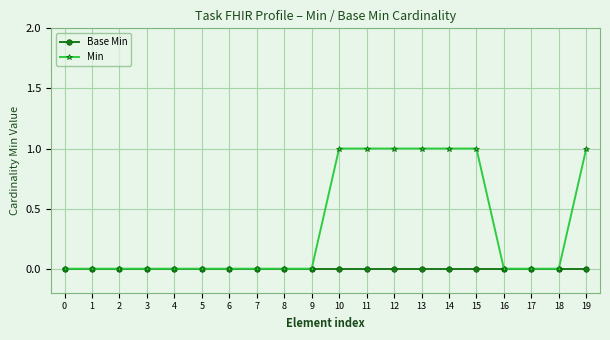

Rank the series by their maximum value, from highest to lowest.

Min, Base Min